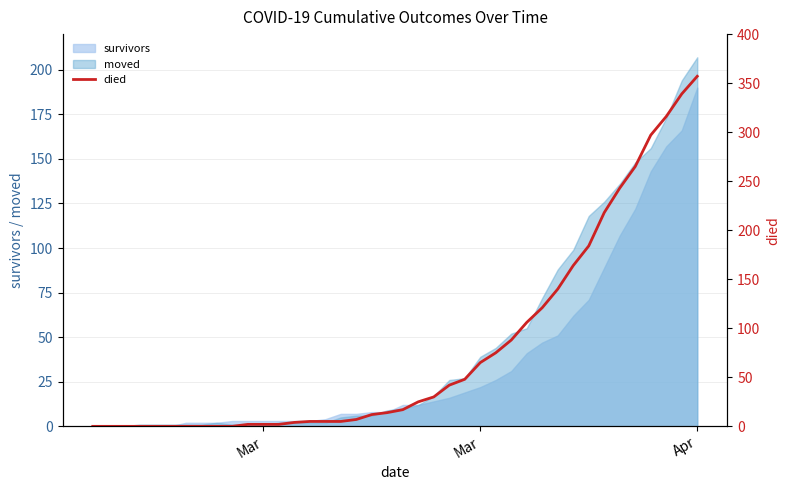

Does the chart have visible grid lines?

Yes